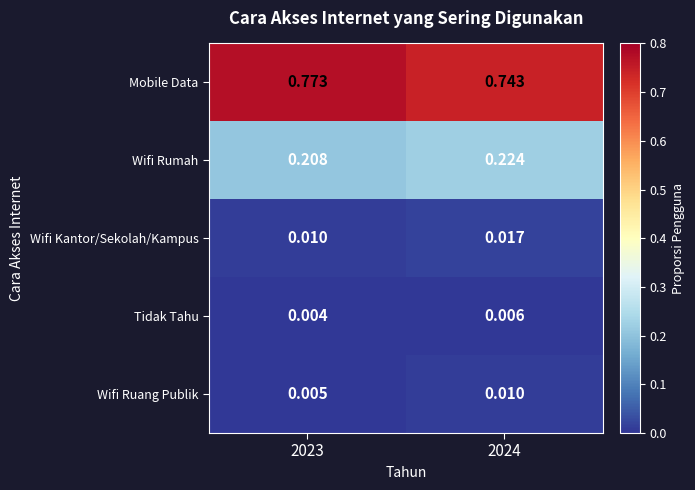

Rank the series by their maximum value, from lowest to highest.

Tidak Tahu, Wifi Ruang Publik, Wifi Kantor/Sekolah/Kampus, Wifi Rumah, Mobile Data